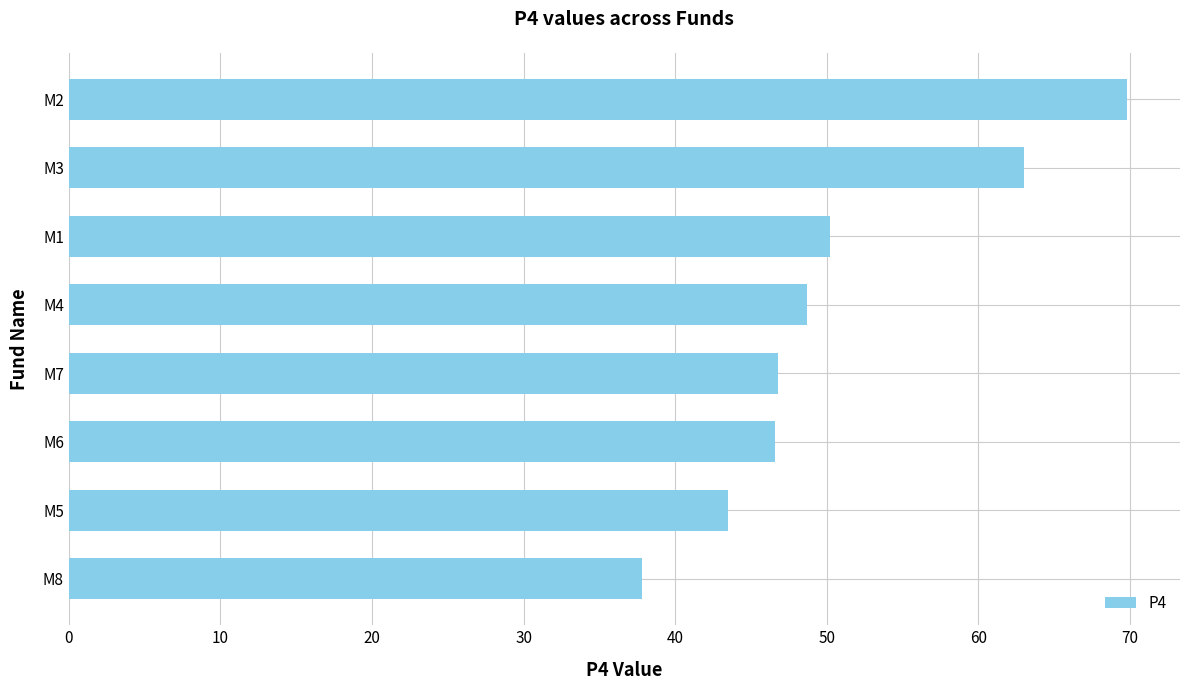

Is it true that the value at M1 is 66.9?

False